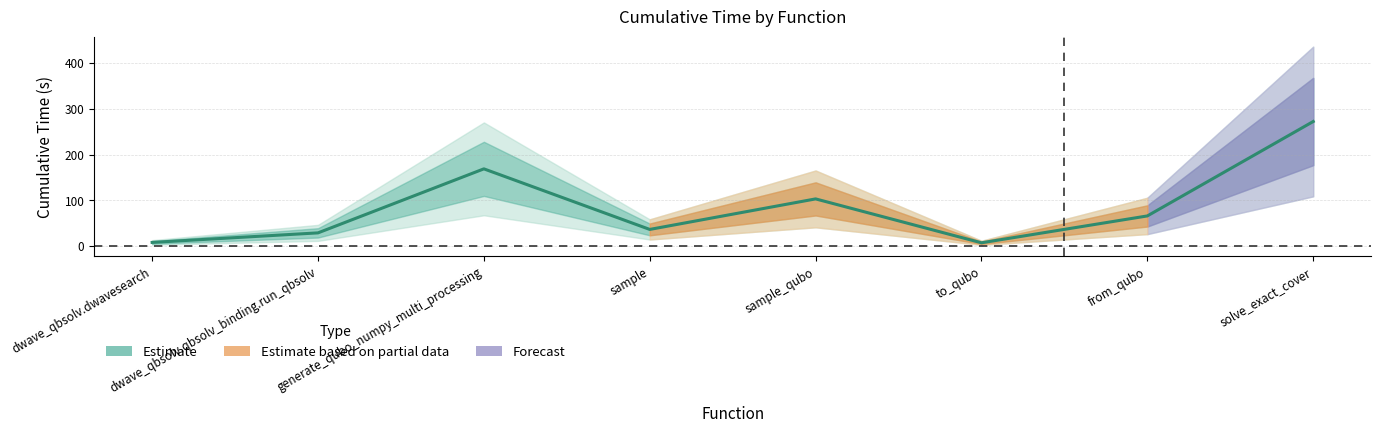

Does the chart have visible grid lines?

Yes